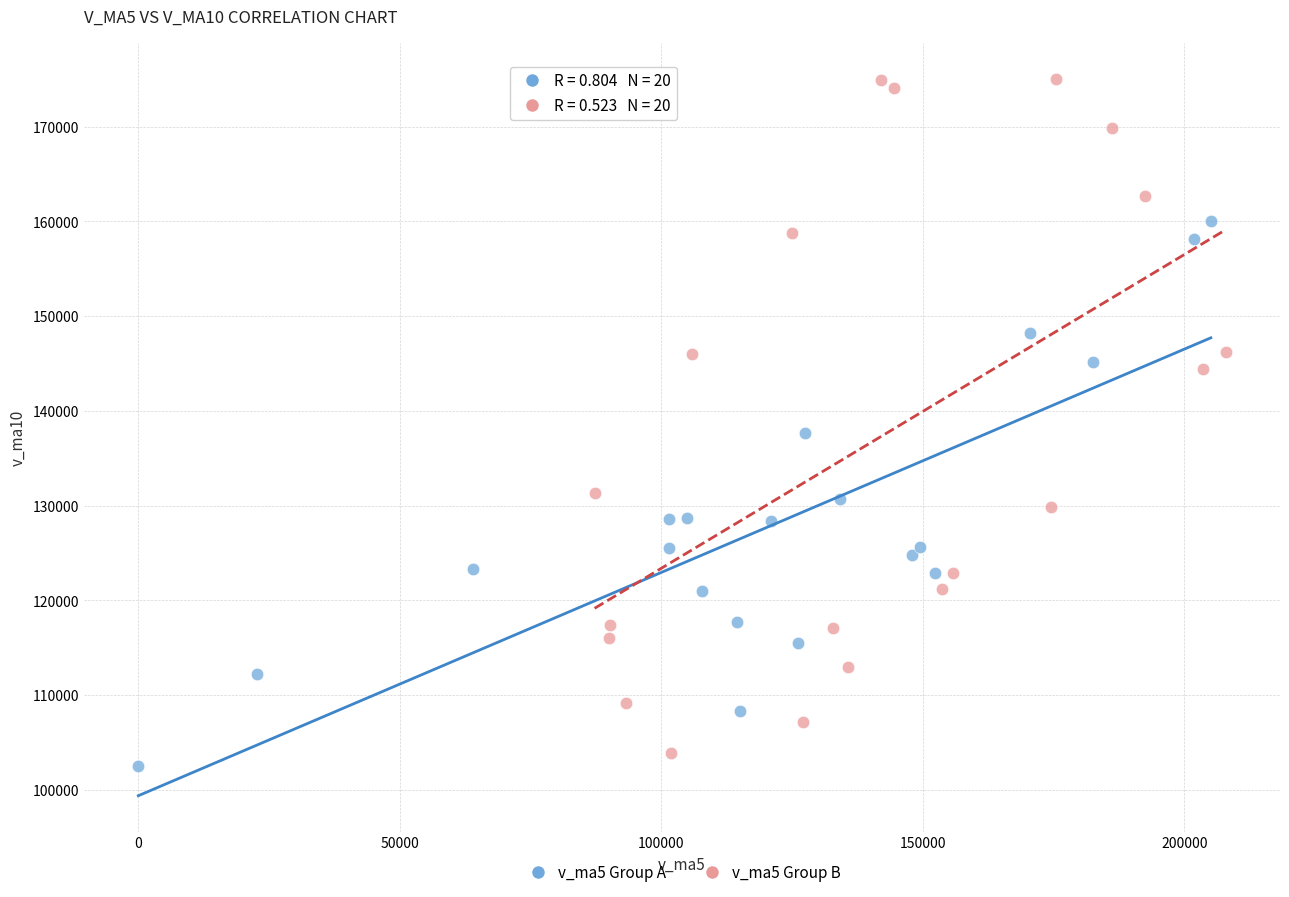

Which series has the widest spread of Y values?

v_ma5 Group B